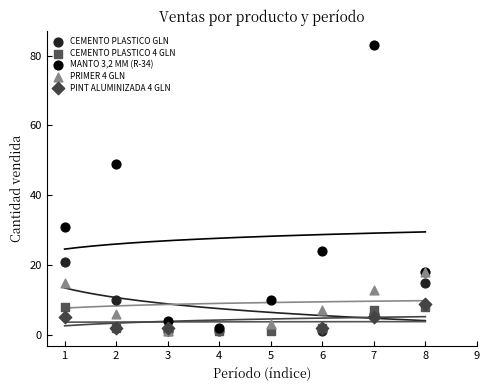

Which series contains the highest Y value?

MANTO 3,2 MM (R-34)